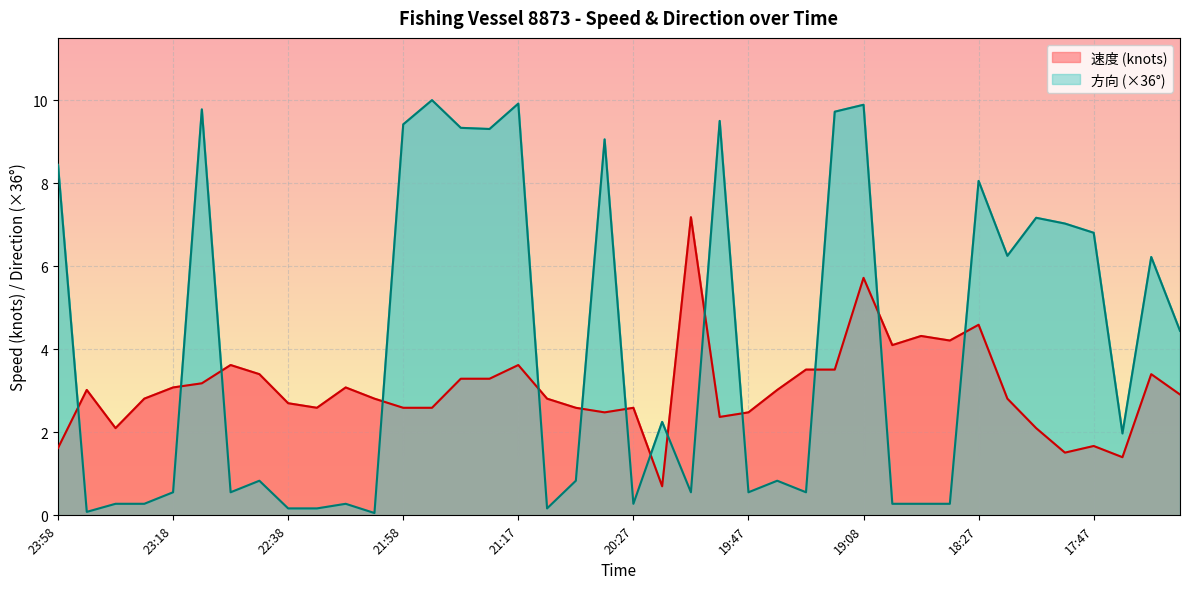

True or false: 方向 has a value of 0.1 at 23:48.

True